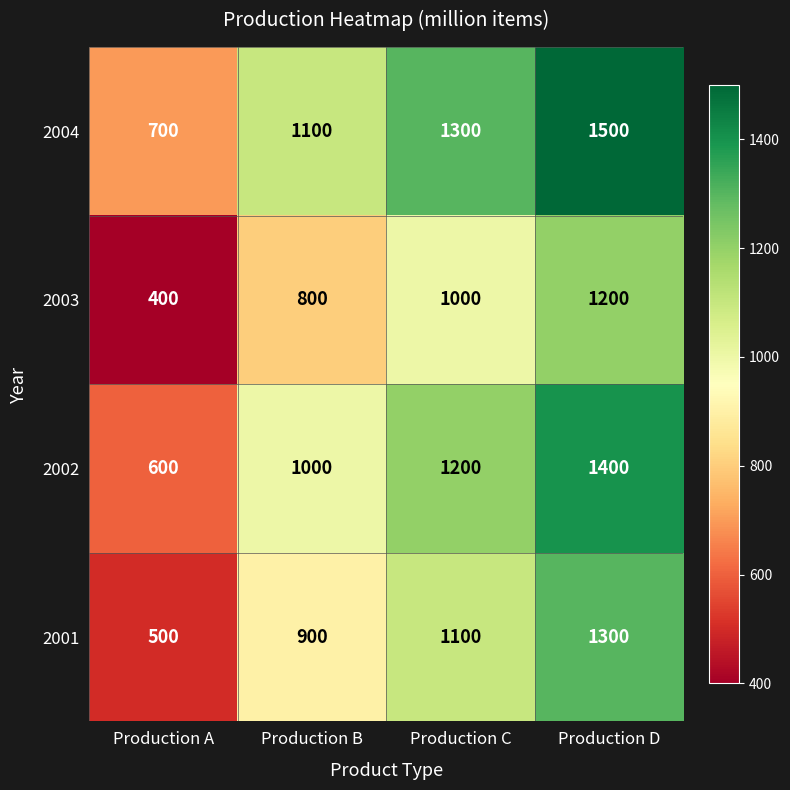

Reading left to right, extract all data points from this chart.

2004: 700	1100	1300	1500
2003: 400	800	1000	1200
2002: 600	1000	1200	1400
2001: 500	900	1100	1300